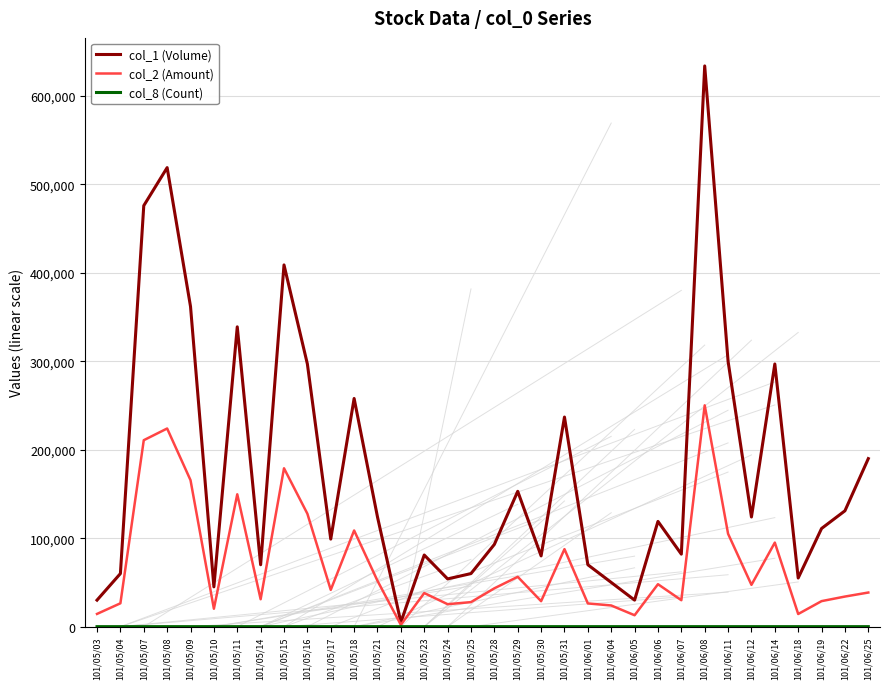

How many values in the col_2 (Amount) series exceed 41580?

16